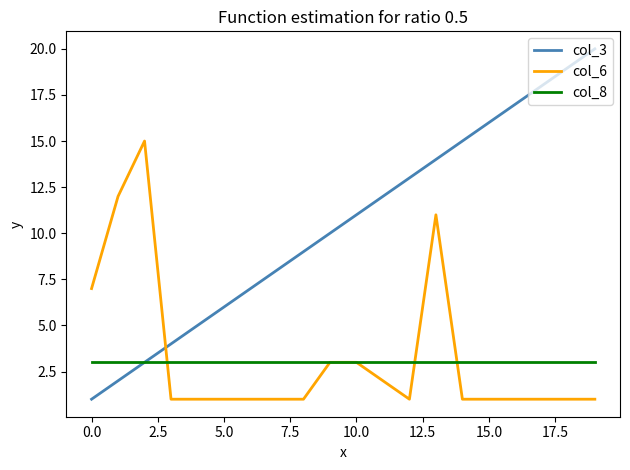

What is the greatest value displayed?

20